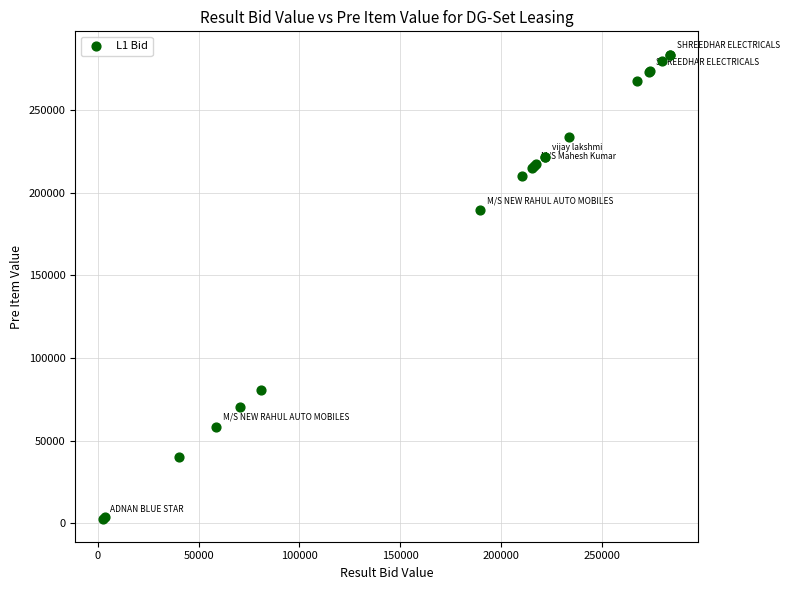

What Y value in the scatter plot is closest to 143307?

189508.0